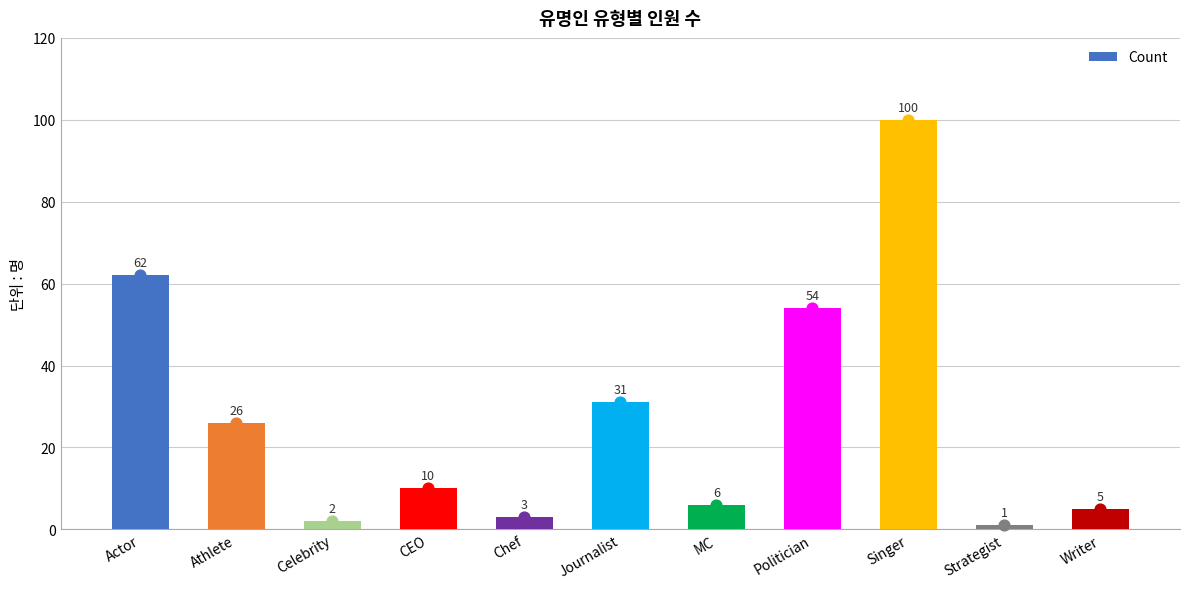

What is the change in value from Celebrity to Chef?

+1